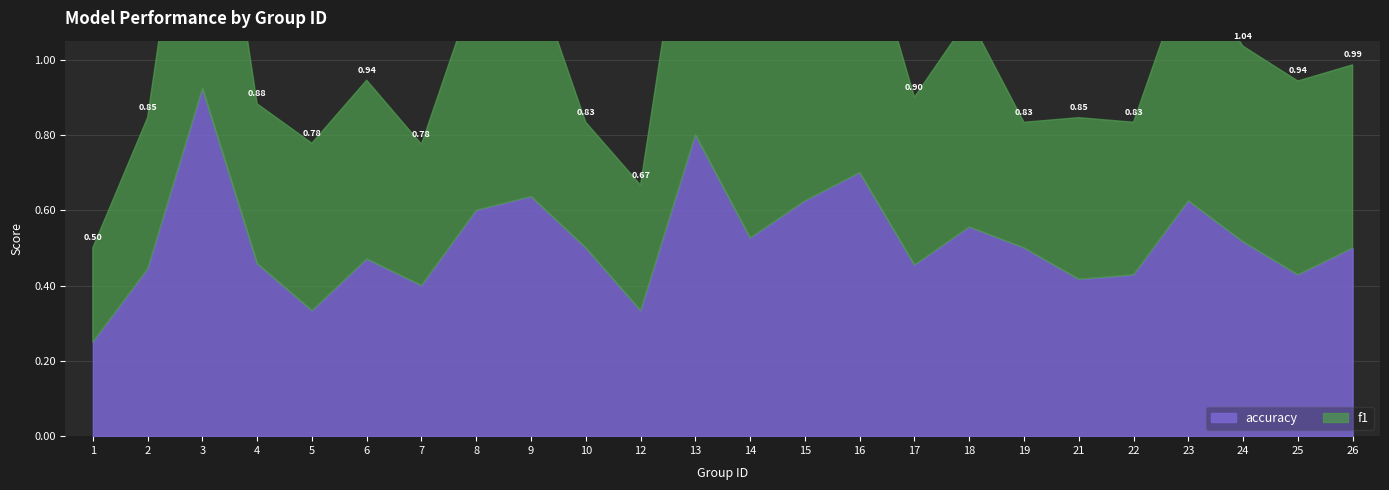

What are all the series names shown in the legend?

f1, accuracy